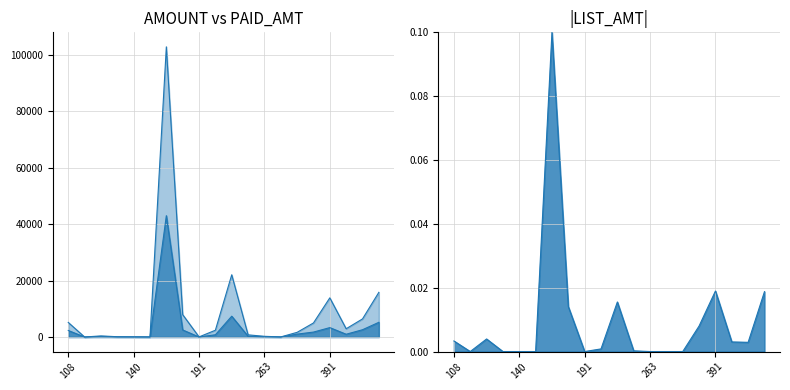

True or false: LIST_AMT and PAID_AMT cross at least once.

False